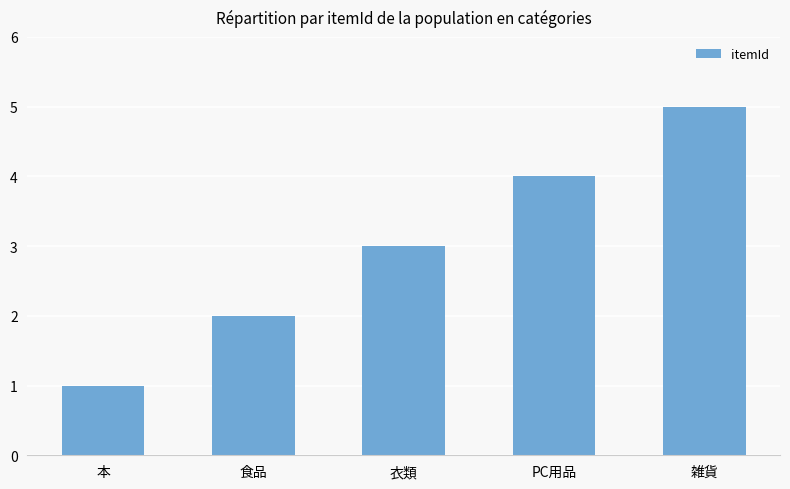

Which category has the highest value across all series?

雑貨